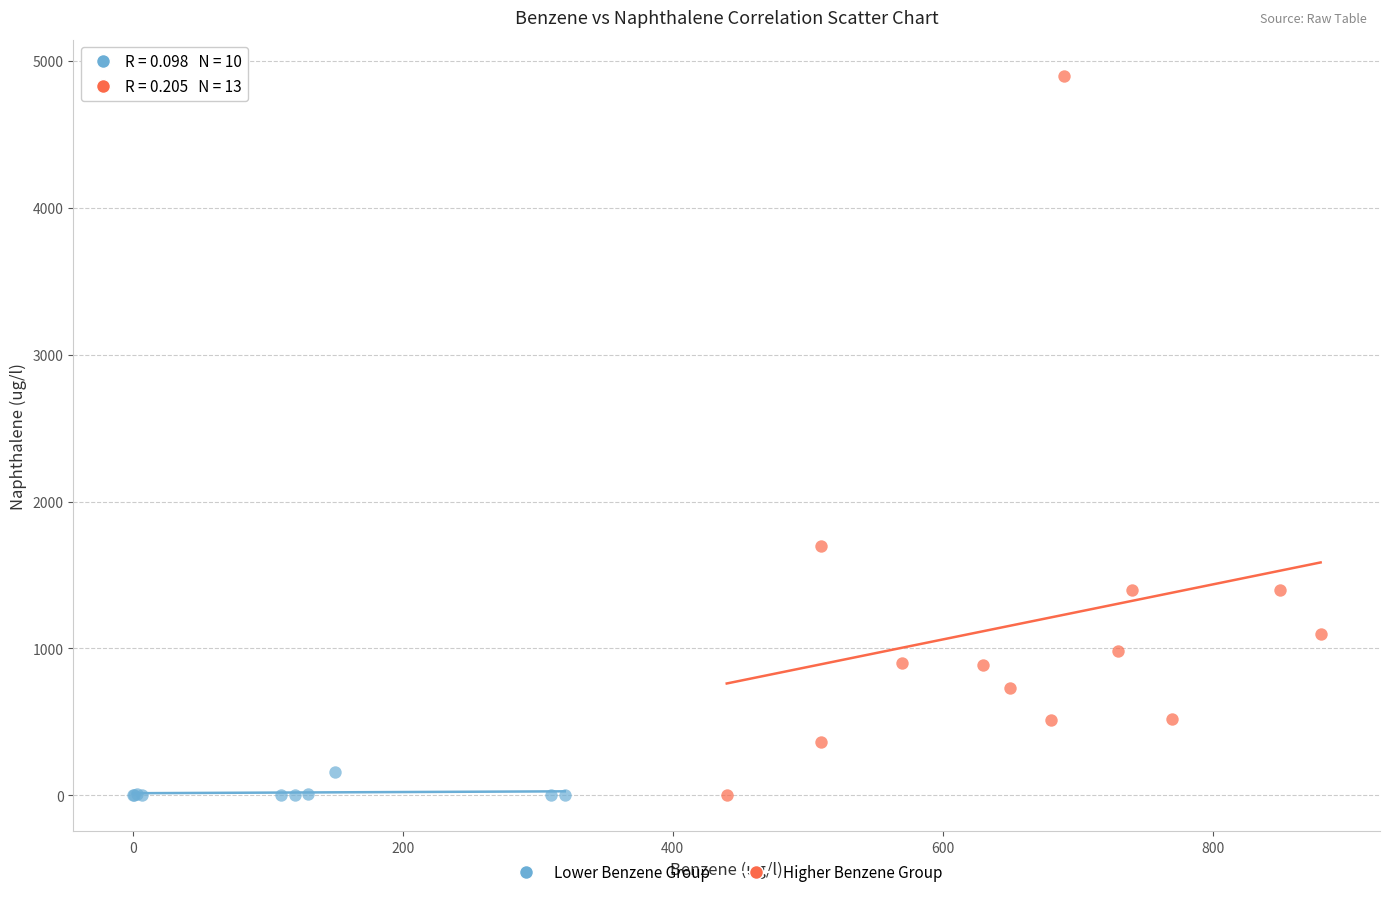

Which series reaches the maximum Y coordinate?

Higher Benzene Group